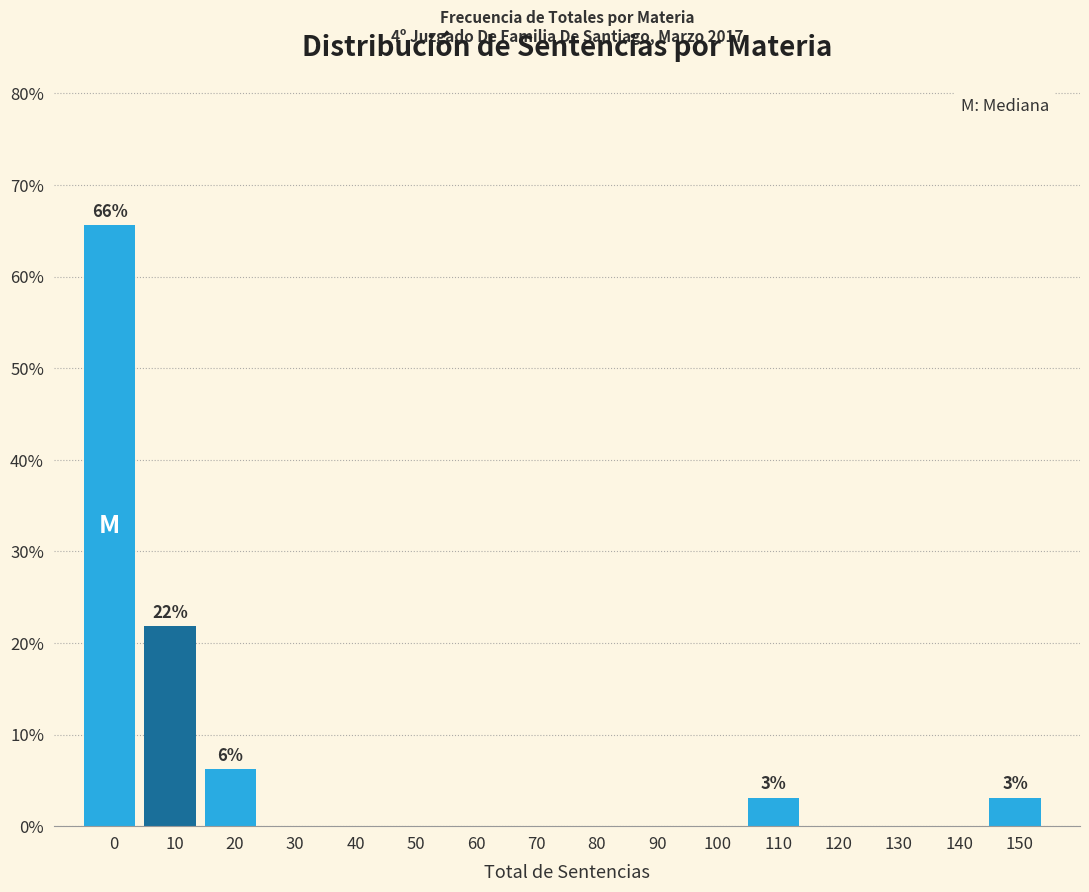

What is the sum of all values?

100.0